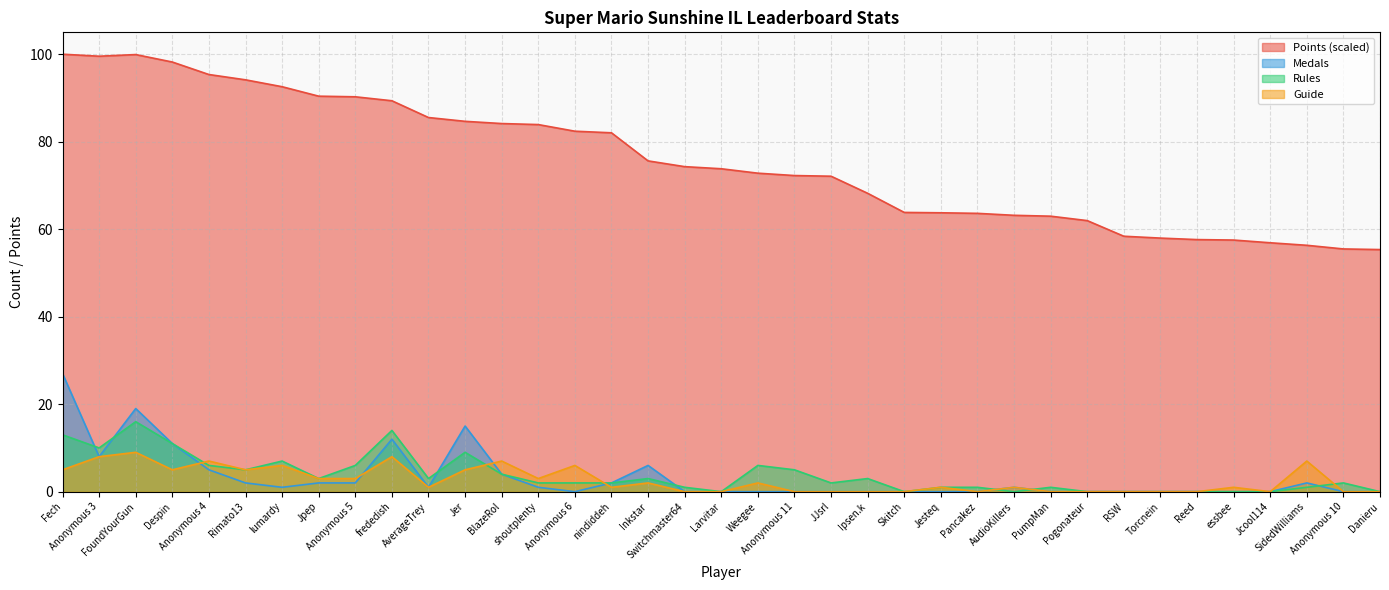

What are all the series names shown in the legend?

Points (scaled), Medals, Rules, Guide